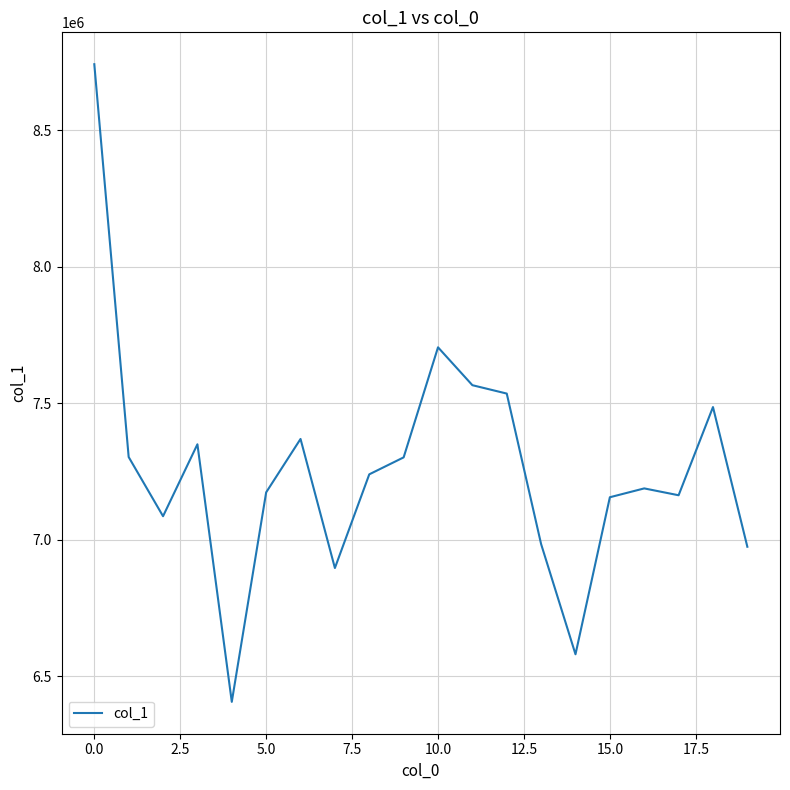

What is the minimum value shown in the chart?

6406741